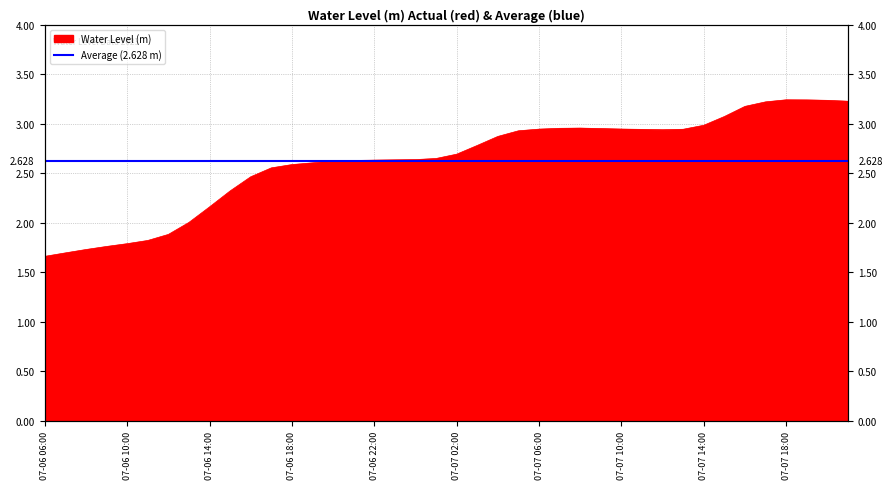

What is the label of the 4th point from the left?

2023-07-06 09:00:00